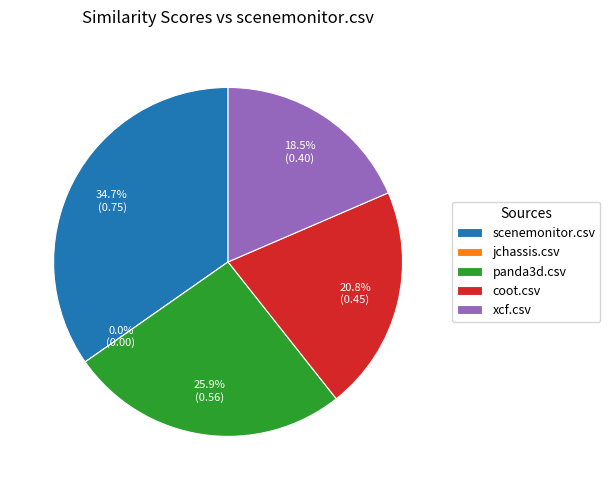

The coot.csv slice represents 21% of the pie. True or false?

True